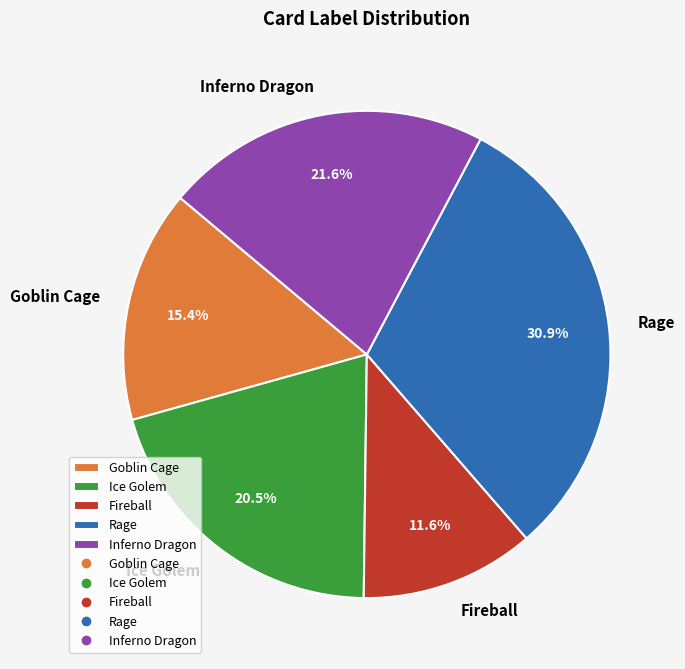

The Inferno Dragon slice represents 12% of the pie. True or false?

False